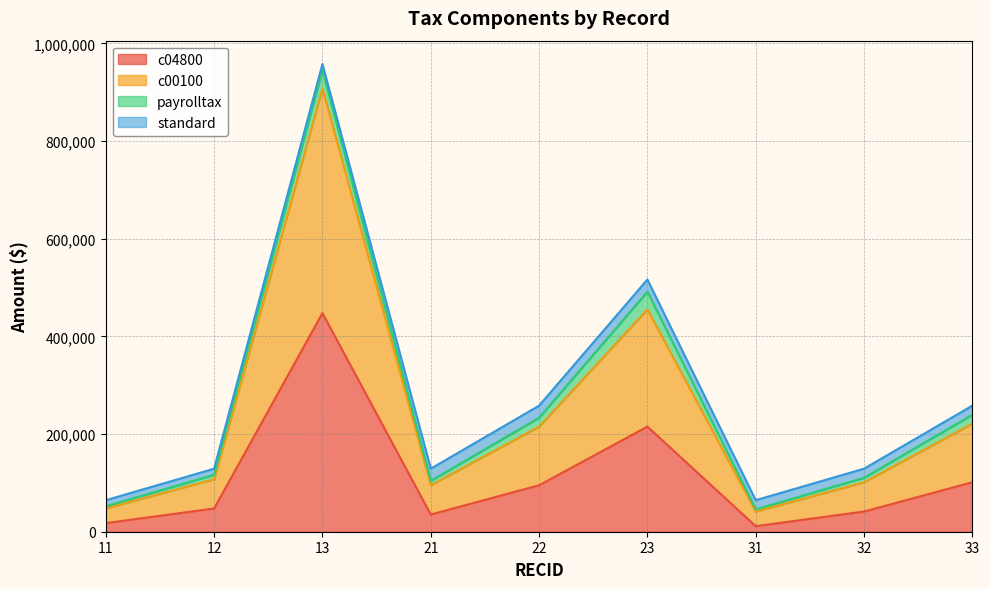

At which category is the sum across all series the highest?

13